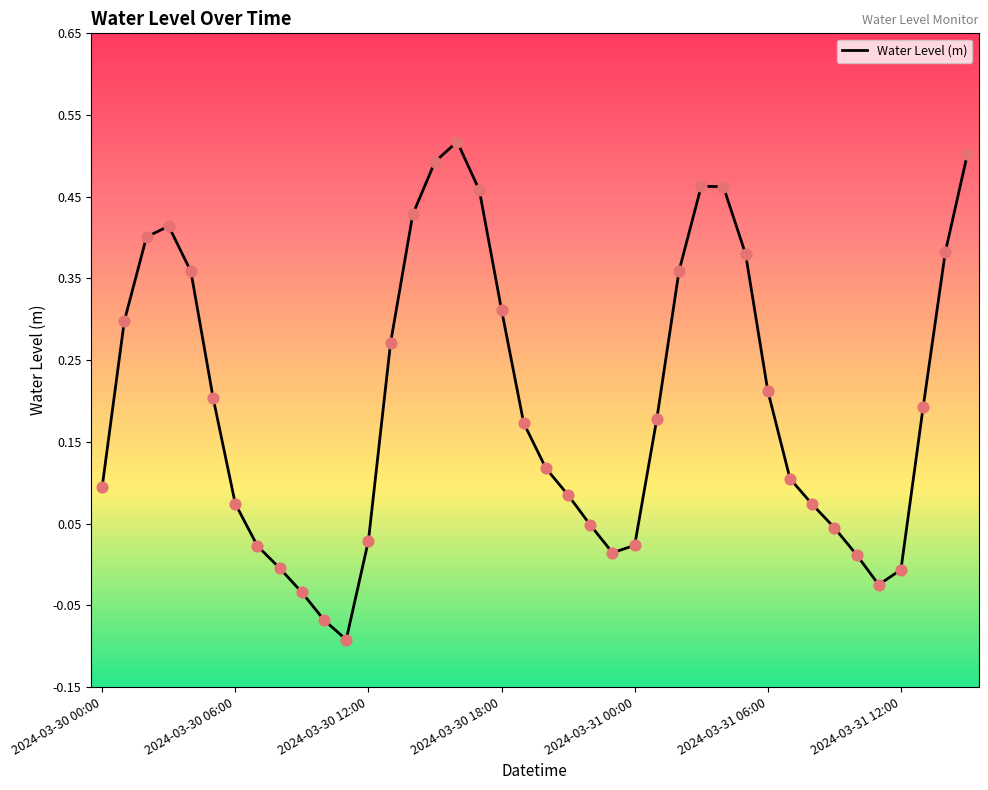

What is the difference between the maximum and minimum values?

0.6